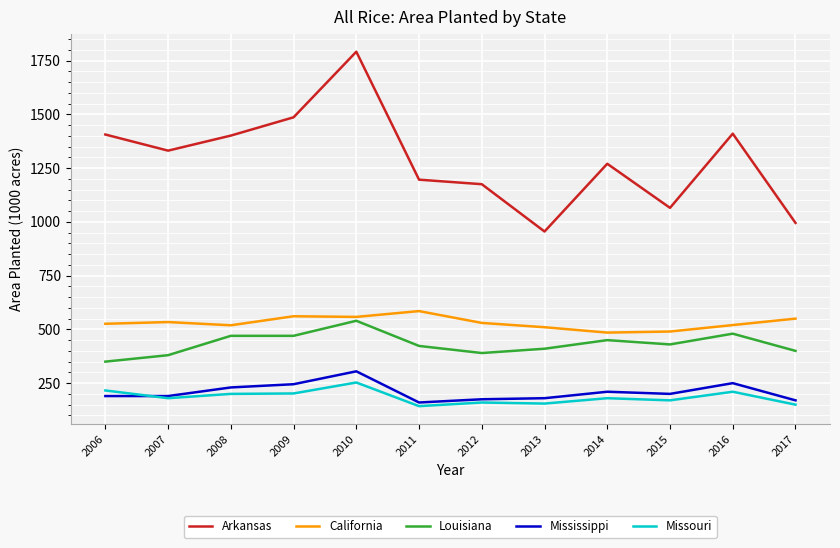

At how many categories does at least one series exceed 1777?

1